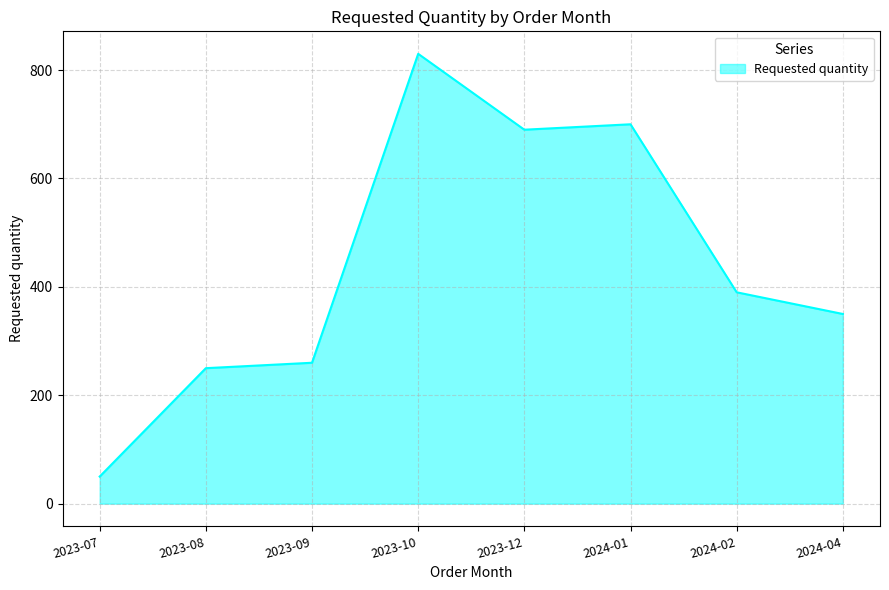

What is the greatest value displayed?

830